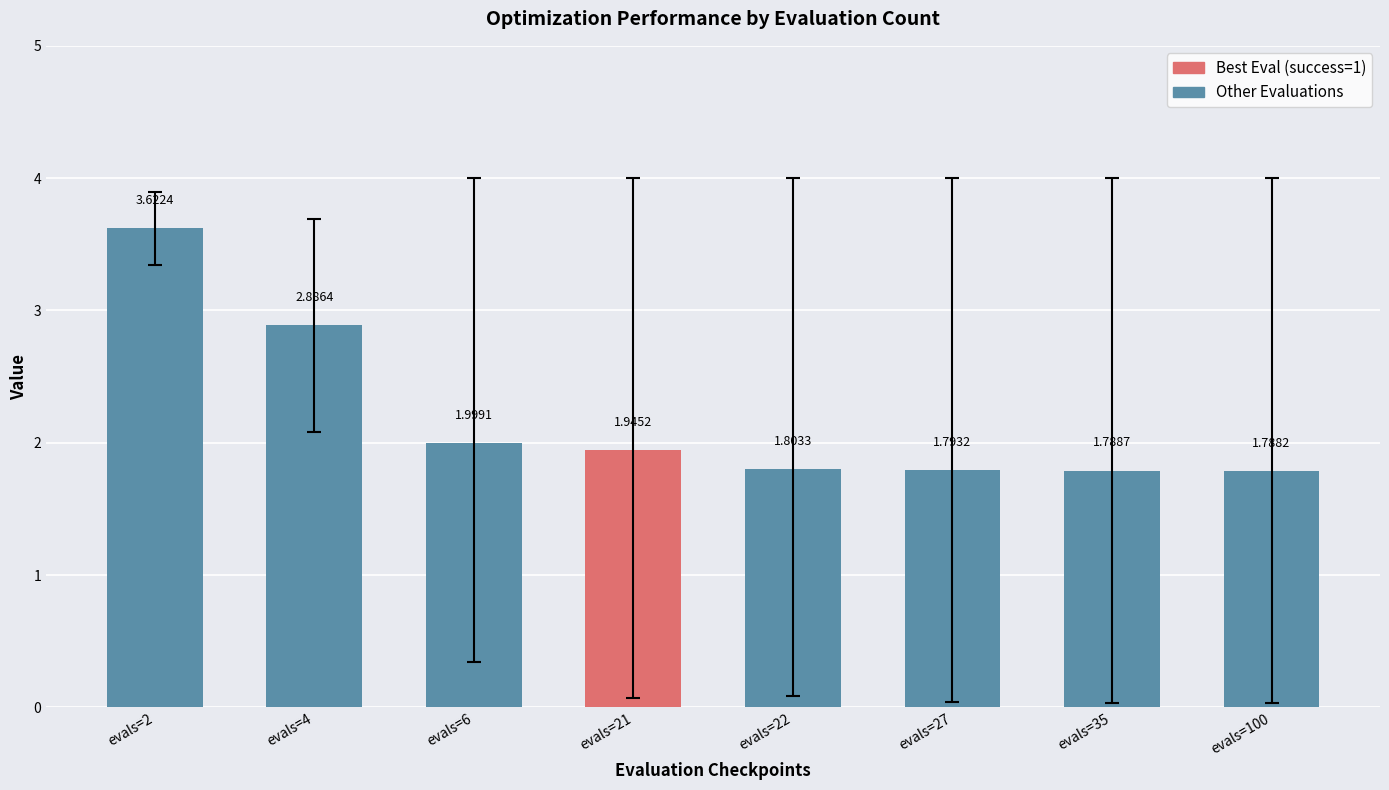

How many series are shown in this chart?

1